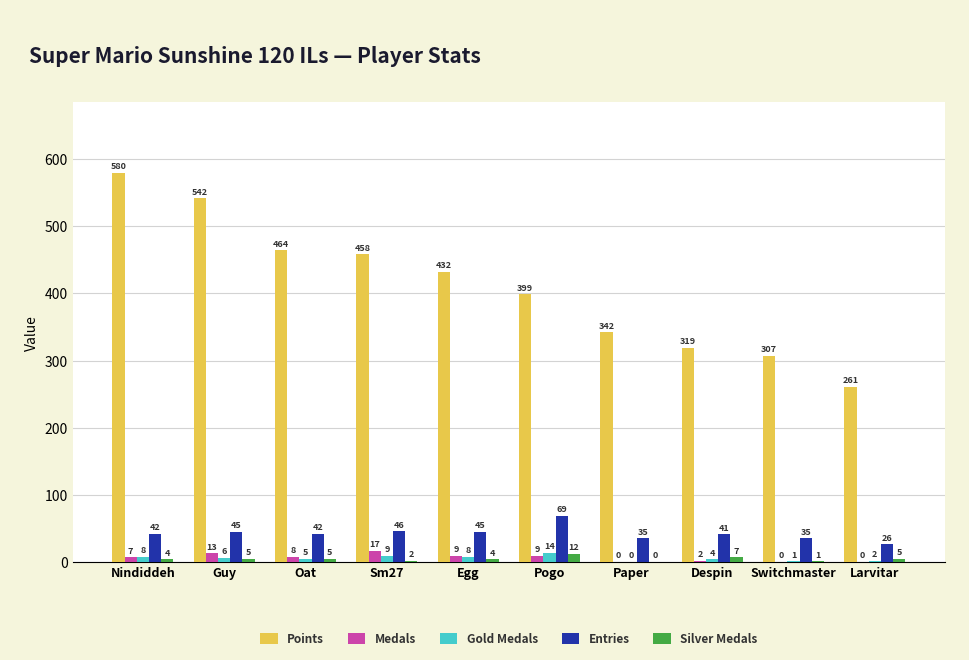

How many groups of bars are there?

10